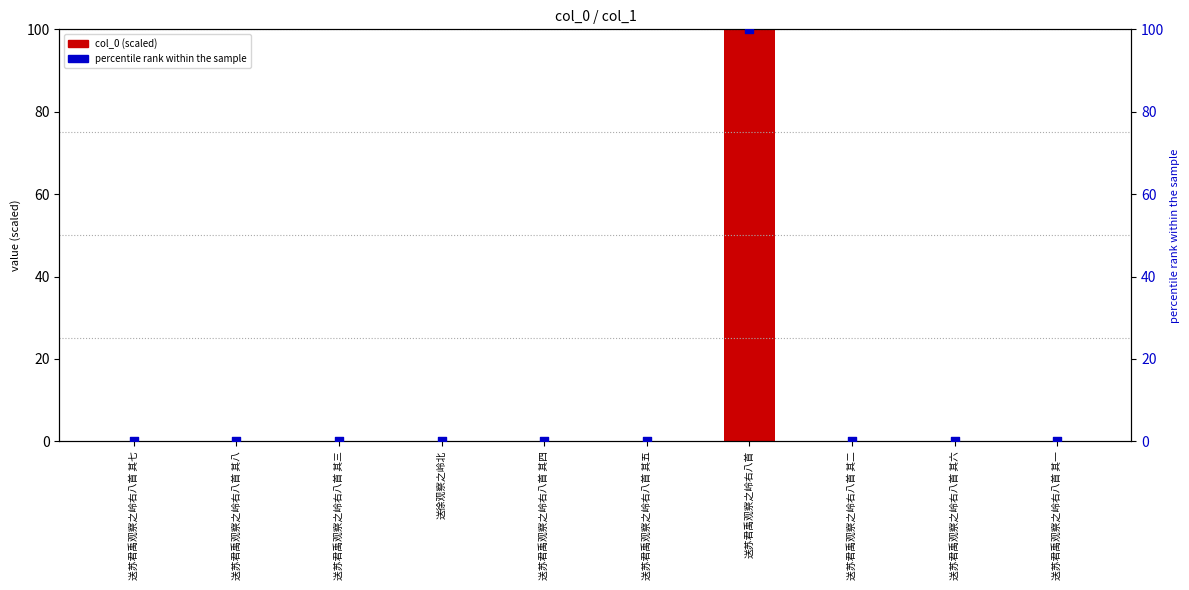

At which category is the sum across all series the highest?

送苏君禹观察之岭右八首